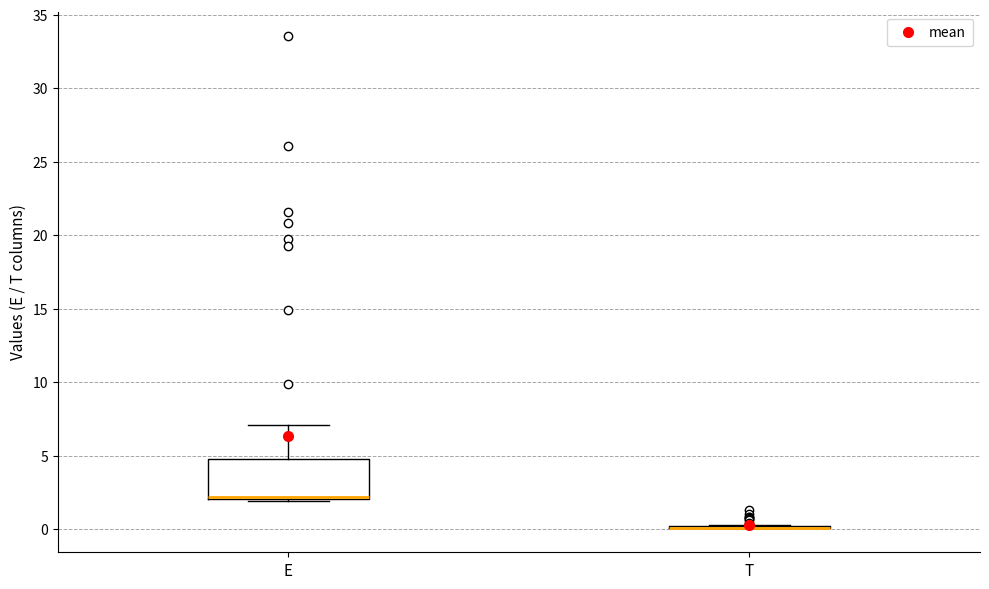

Reading left to right, read every box against the y-axis: the position of its median line, the range the box covers, and the ends of its whiskers. The values are not printed on the chart, so give them approximately, as read against the axis.

E: median 2.0 (just above the box's lower edge), box 2.0 to 5.0, whiskers 2.0 to 7.0
T: box collapsed to a line at 0.0, whiskers 0.0 to 0.5